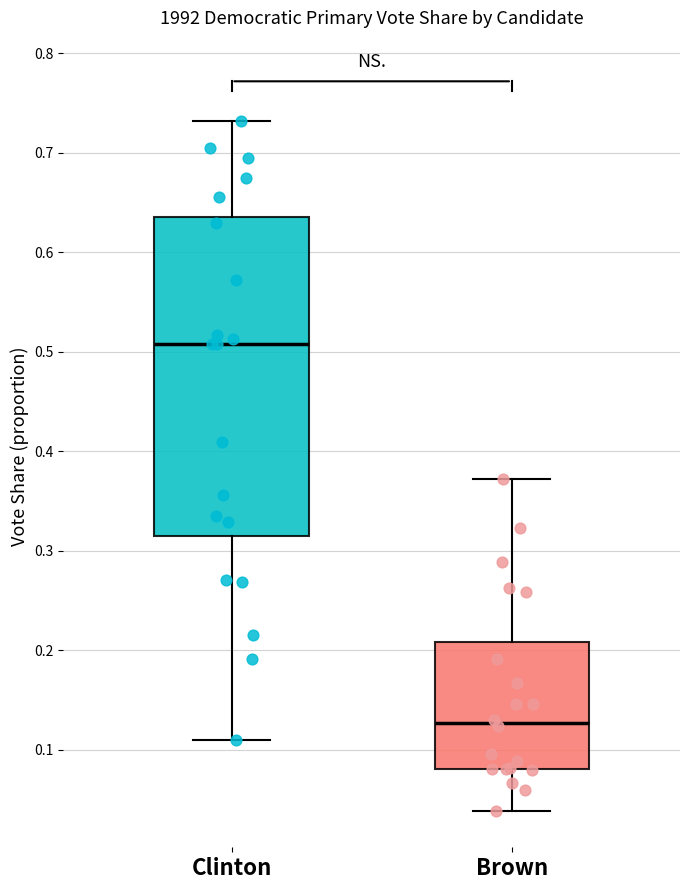

Reading left to right, transcribe this box plot: for each box, give where its median line is, the range the box spans, and where its two whiskers end, as read against the y-axis. The values are not printed on the chart, so give them approximately, as read against the axis.

Clinton: median 0.51, box 0.31 to 0.64, whiskers 0.11 to 0.73
Brown: median 0.13, box 0.08 to 0.21, whiskers 0.04 to 0.37